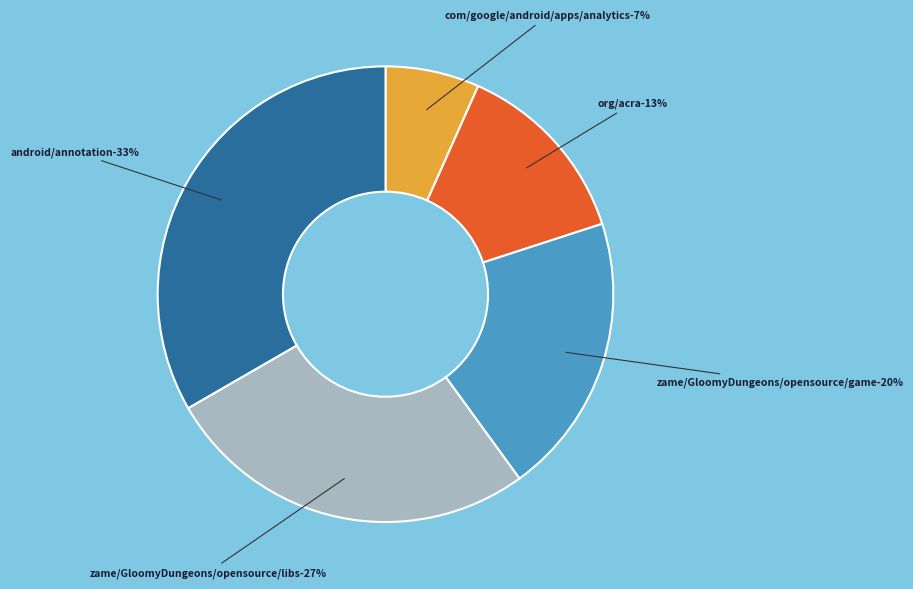

Which slice is the smallest?

com/google/android/apps/analytics